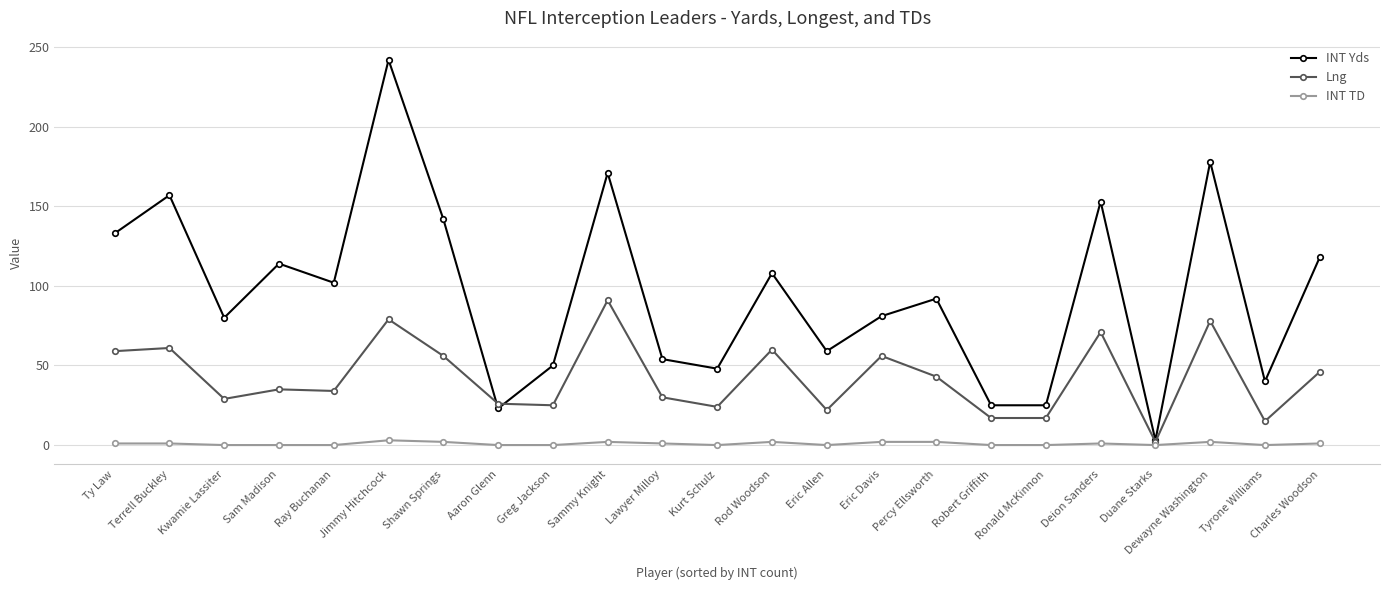

What are all the series names shown in the legend?

INT Yds, Lng, INT TD